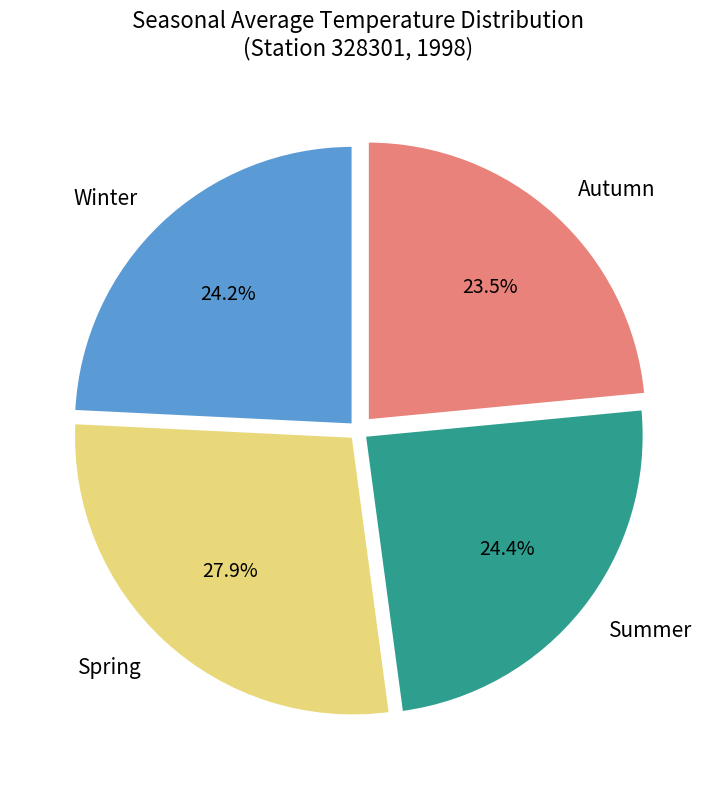

Does Autumn represent more than half of the total?

No